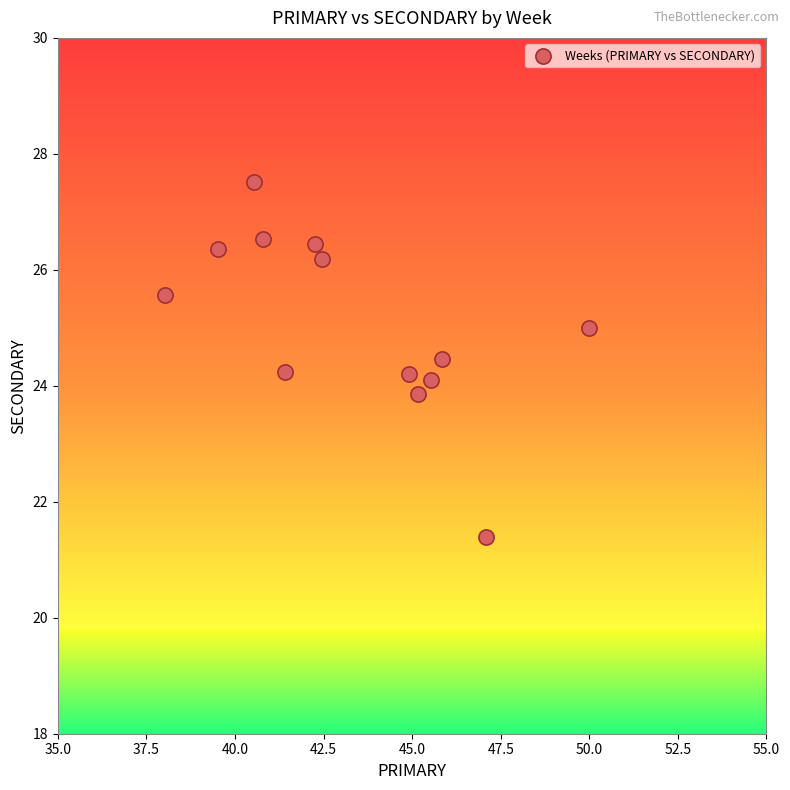

What is the range of X values (max minus min)?

12.0